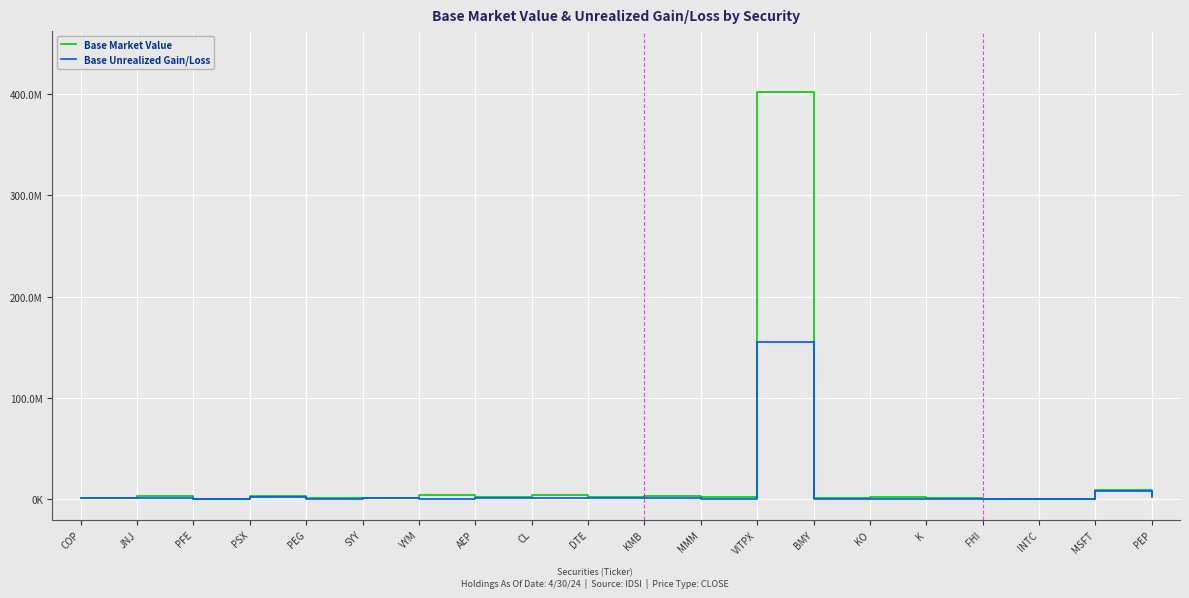

What is the difference between the maximum and minimum values in the Base Unrealized Gain/Loss series?

154877973.0